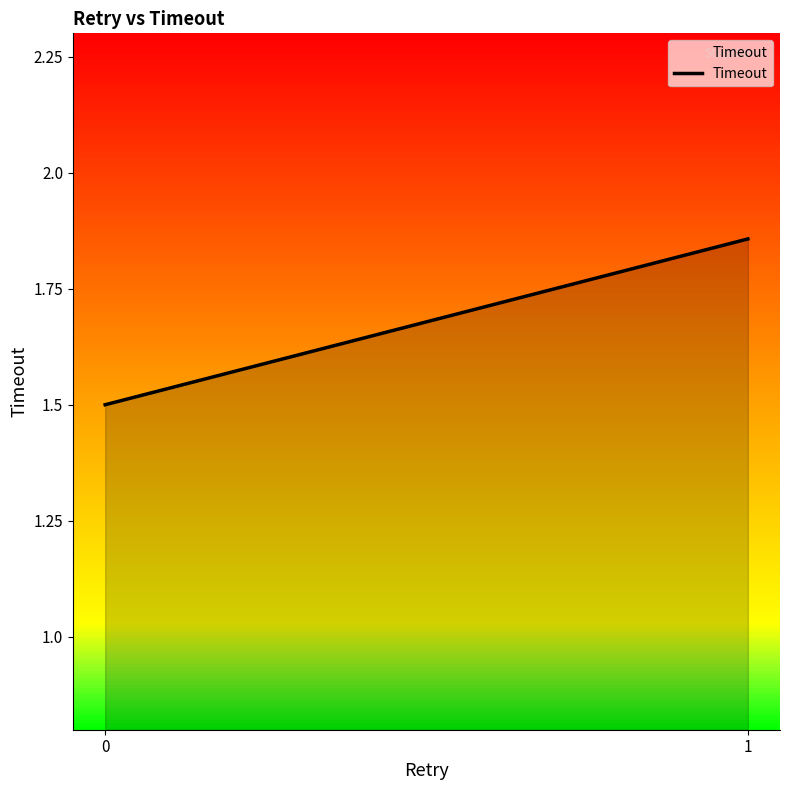

What is the smallest value displayed?

1.5